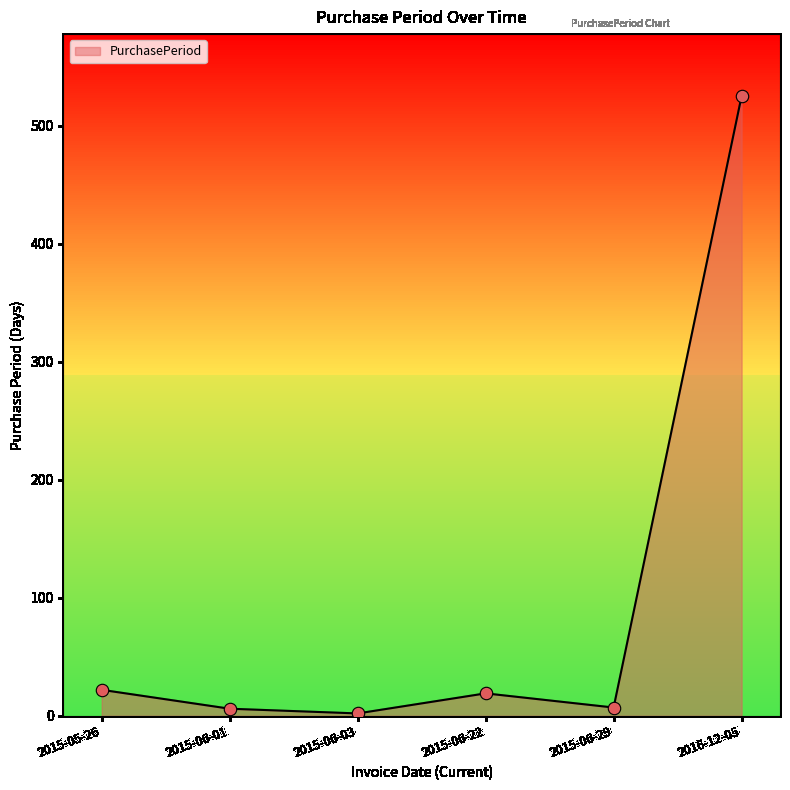

Between 2015-05-26 and 2015-06-01, which is larger?

2015-05-26